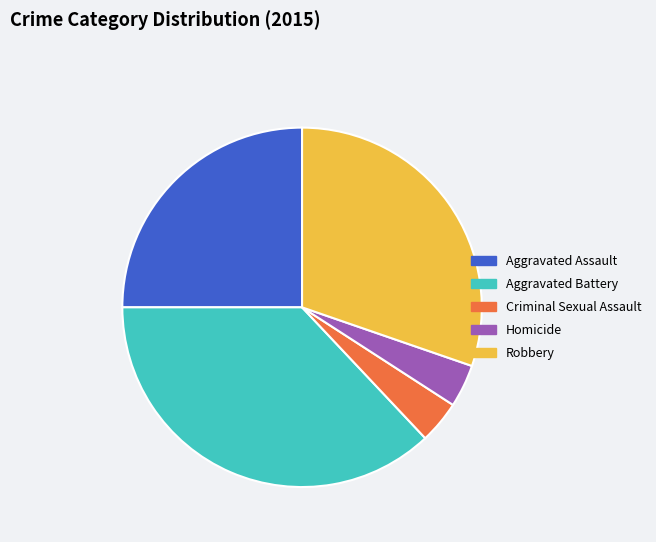

Which slice is the largest?

Aggravated Battery